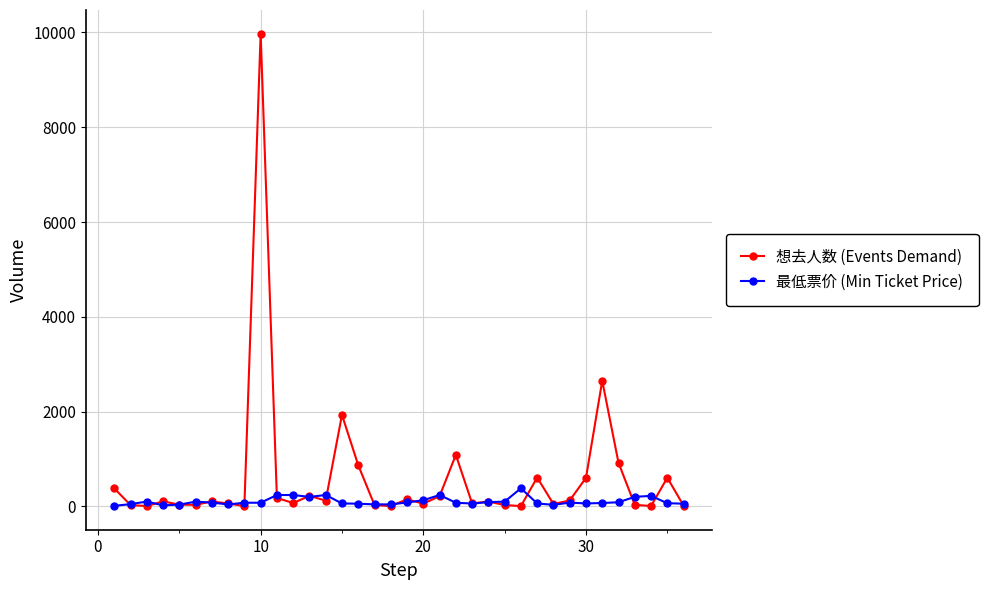

In 想去人数 (Events Demand), how many points are lower than both neighbors (excluding endpoints)?

11